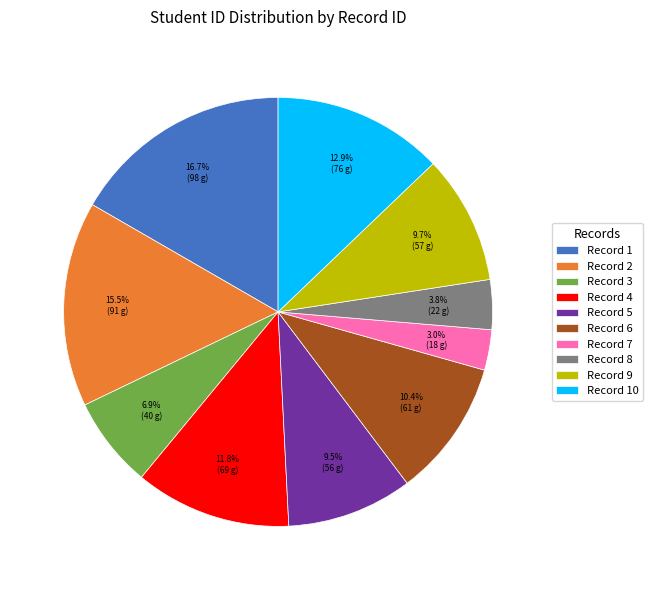

What is the total percentage of Record 10 and Record 1?

29.5%